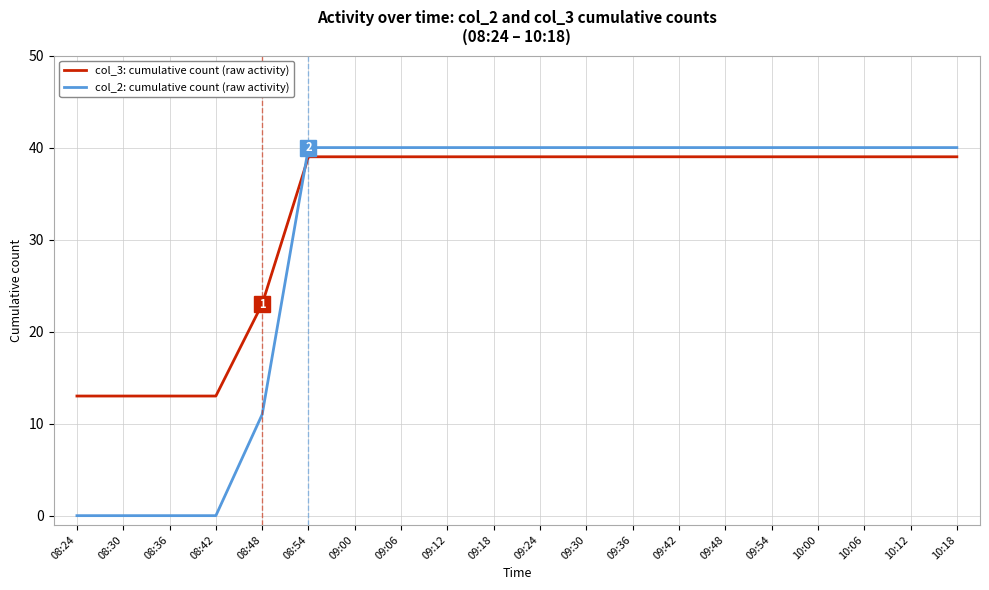

What position from the right is 08:30?

19